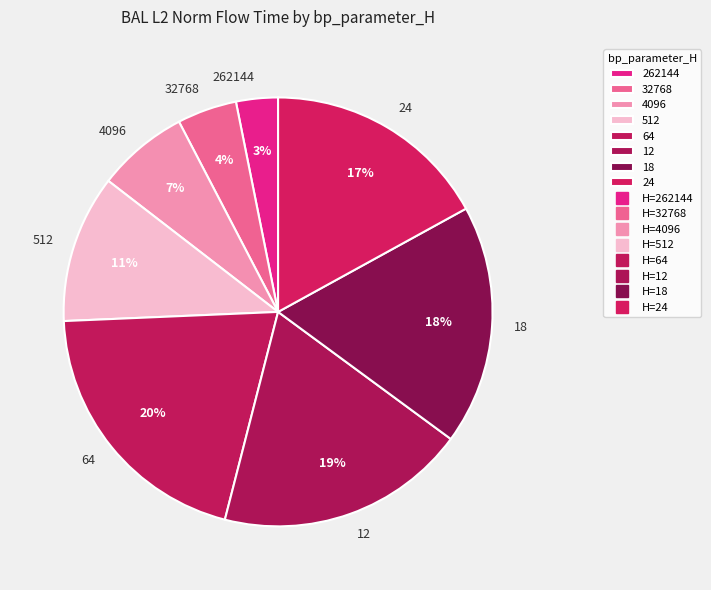

To the nearest percent, what is the difference between the 262144 and 12 slice percentages?

16%